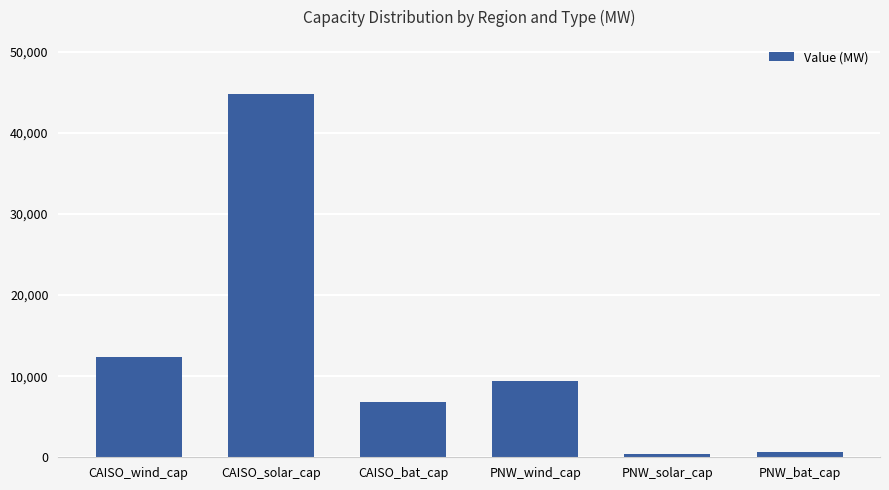

What is the label of the 3rd bar from the right?

PNW_wind_cap